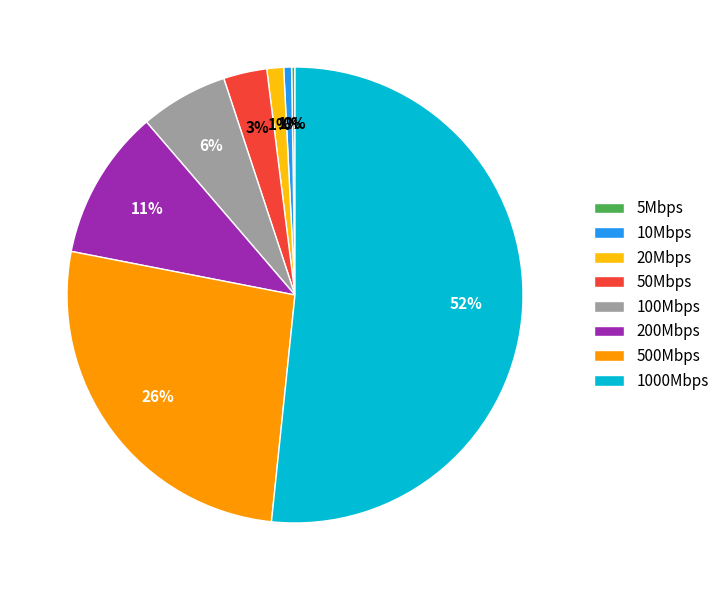

To the nearest percent, what is the difference between the 50Mbps and 100Mbps slice percentages?

3%